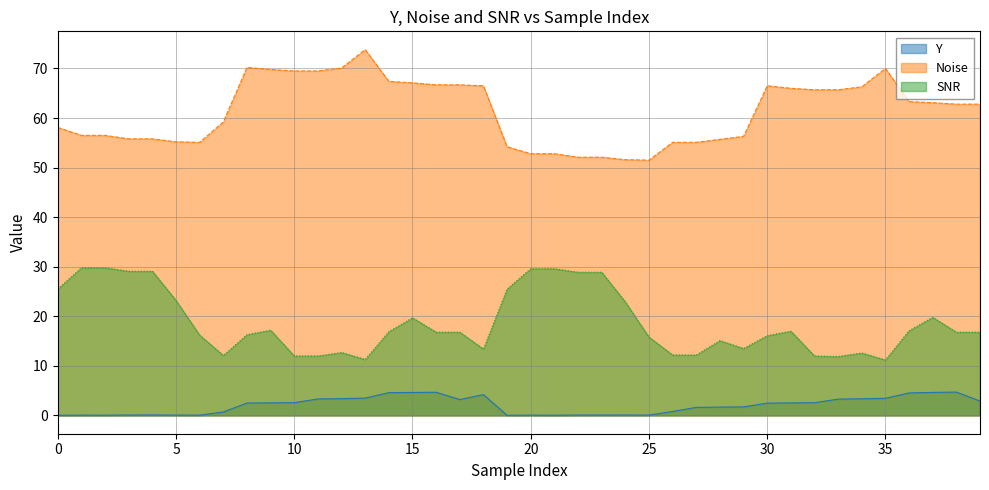

At how many categories does at least one series exceed 30?

40